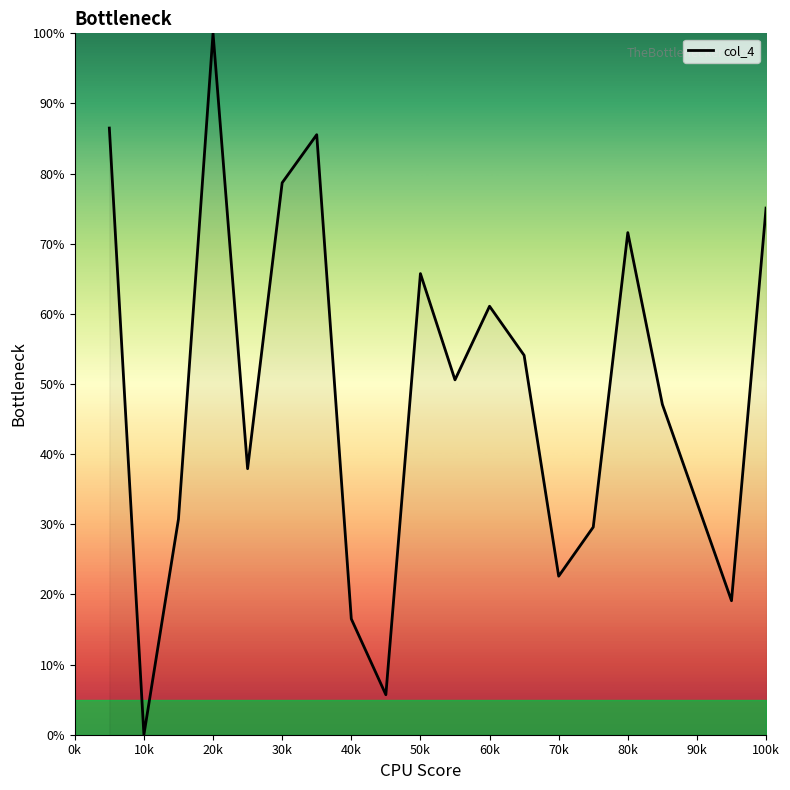

What is the maximum value shown in the chart?

100.0